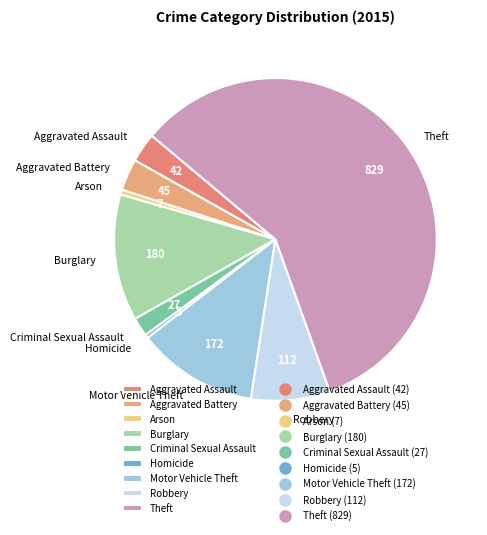

Which has a higher value, Aggravated Battery or Homicide?

Aggravated Battery